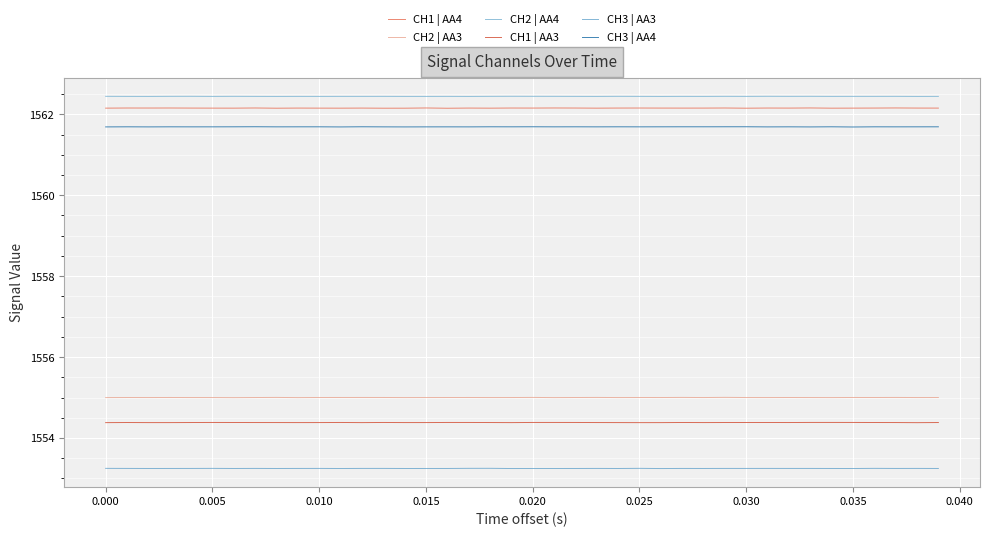

What is the minimum value for CH3 | AA3?

1553.2